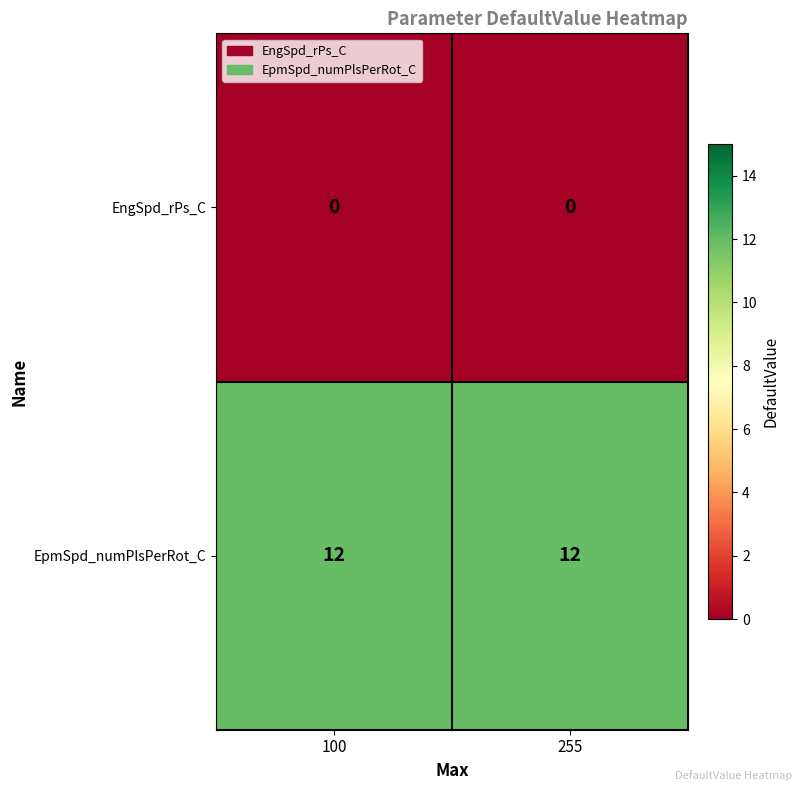

What is the greatest value displayed?

12